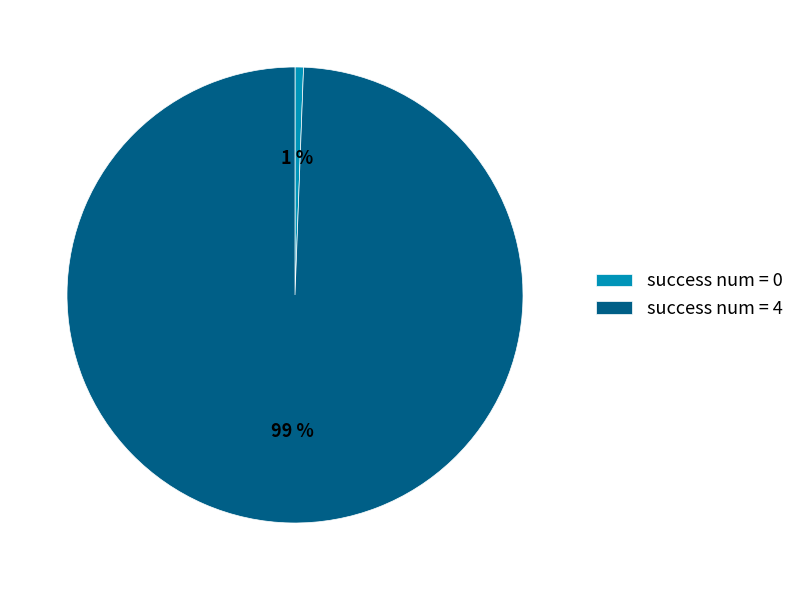

The success num = 0 slice represents 1% of the pie. True or false?

True